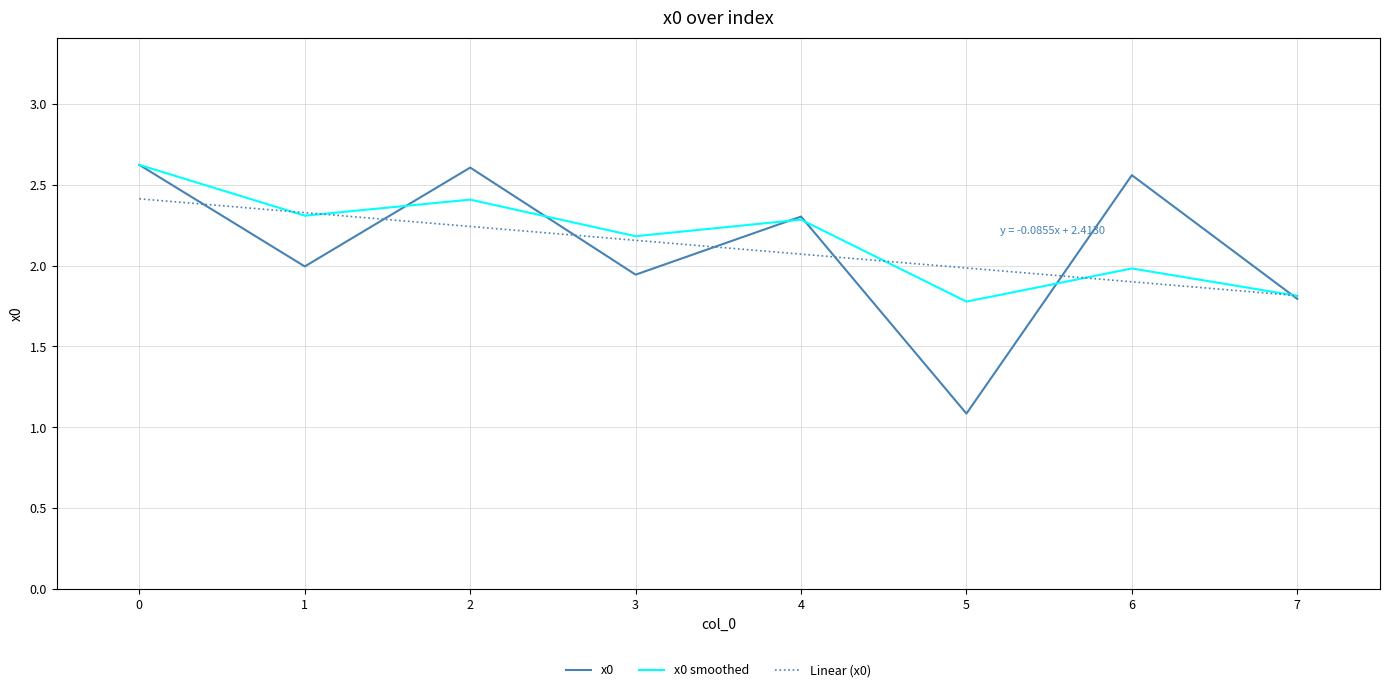

Which series has the largest range (max minus min)?

x0